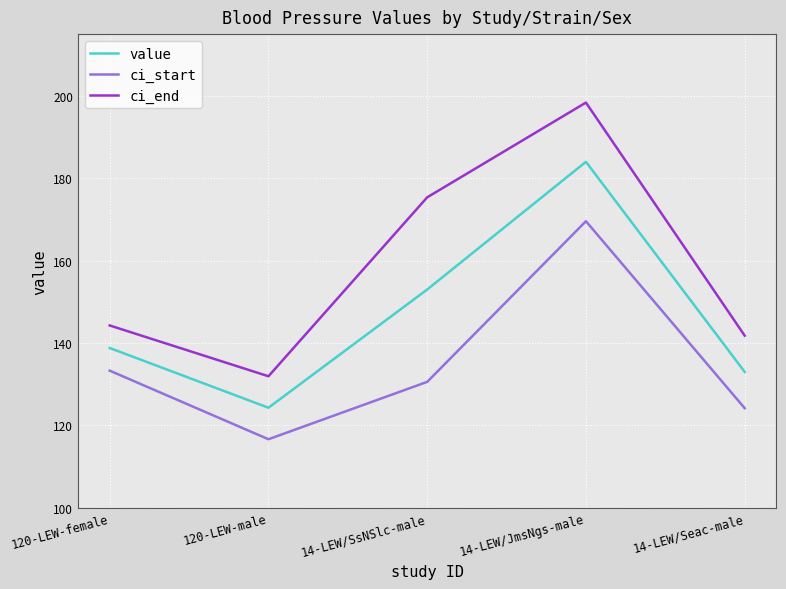

Which series has the largest total across all categories?

ci_end